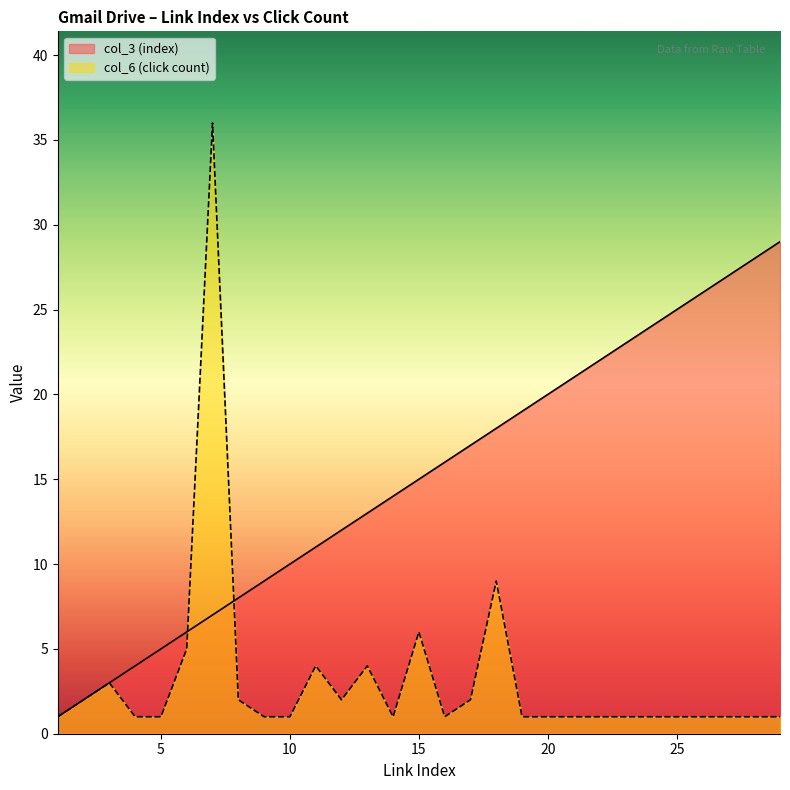

What is the spread (max minus min) of values at 18?

9